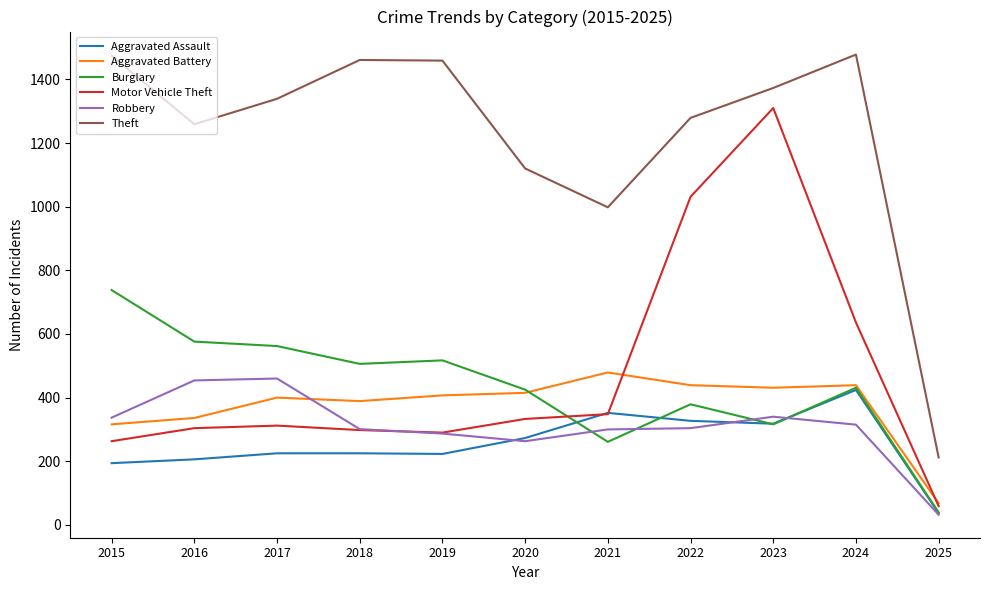

Which series has the widest spread of values?

Theft